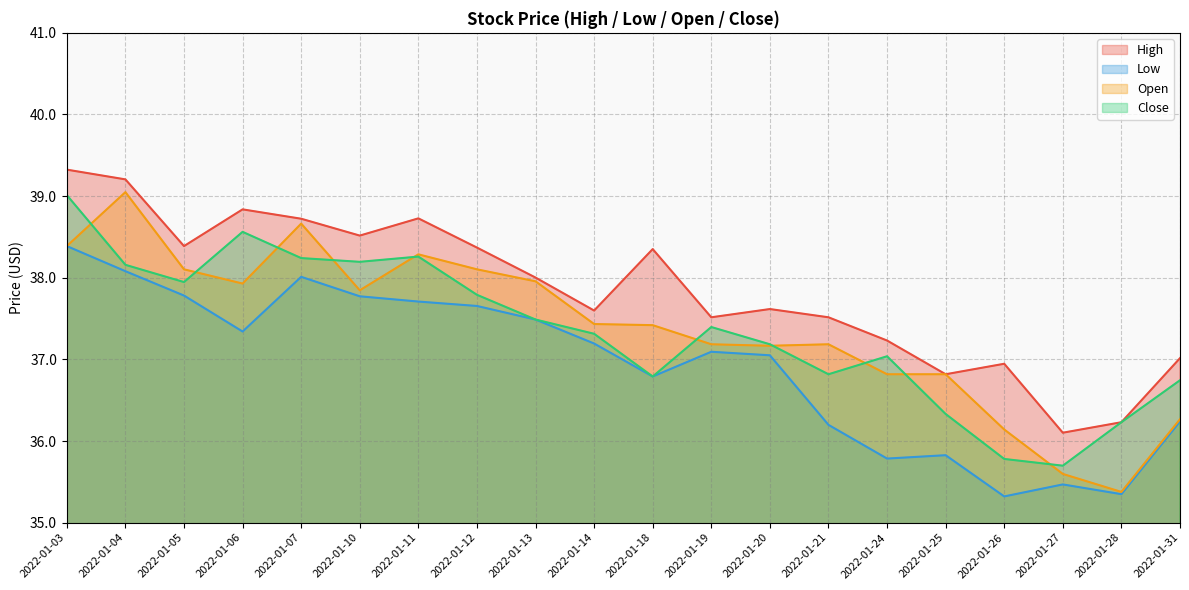

What is the sum of the High values at 2022-01-25 and 2022-01-19?

74.3